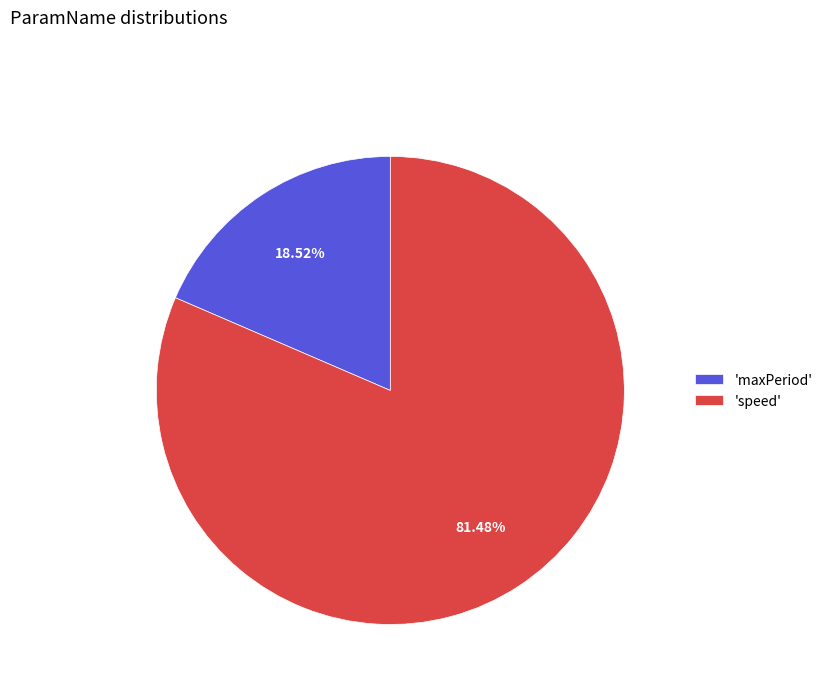

Combined, do 'maxPeriod' and 'speed' account for over 50%?

Yes